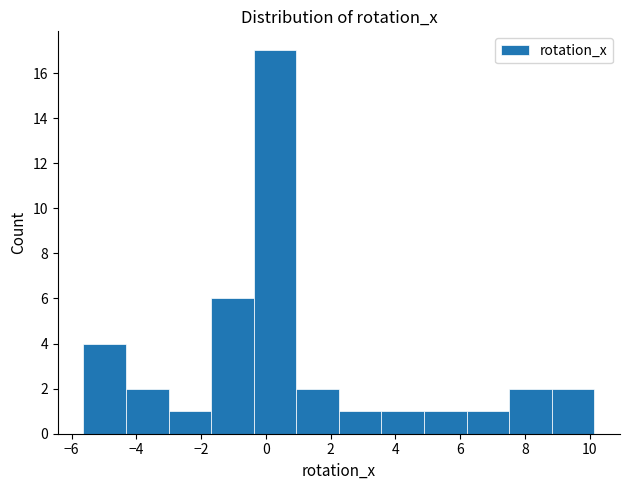

Over which range of the x-axis is the bar tallest?

-0.4 to 1.0